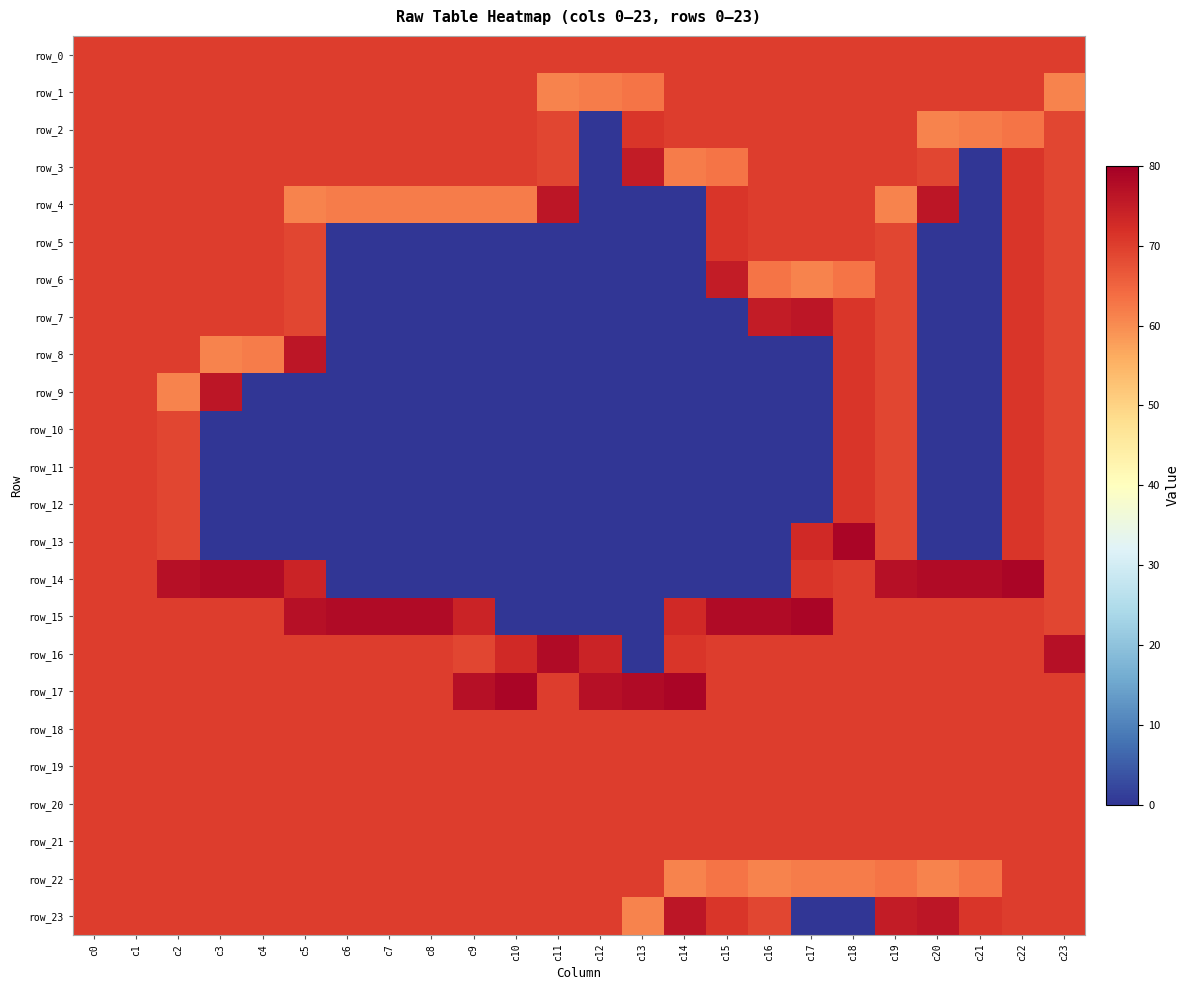

Between c8 and c11, which series saw the biggest shift?

row_15